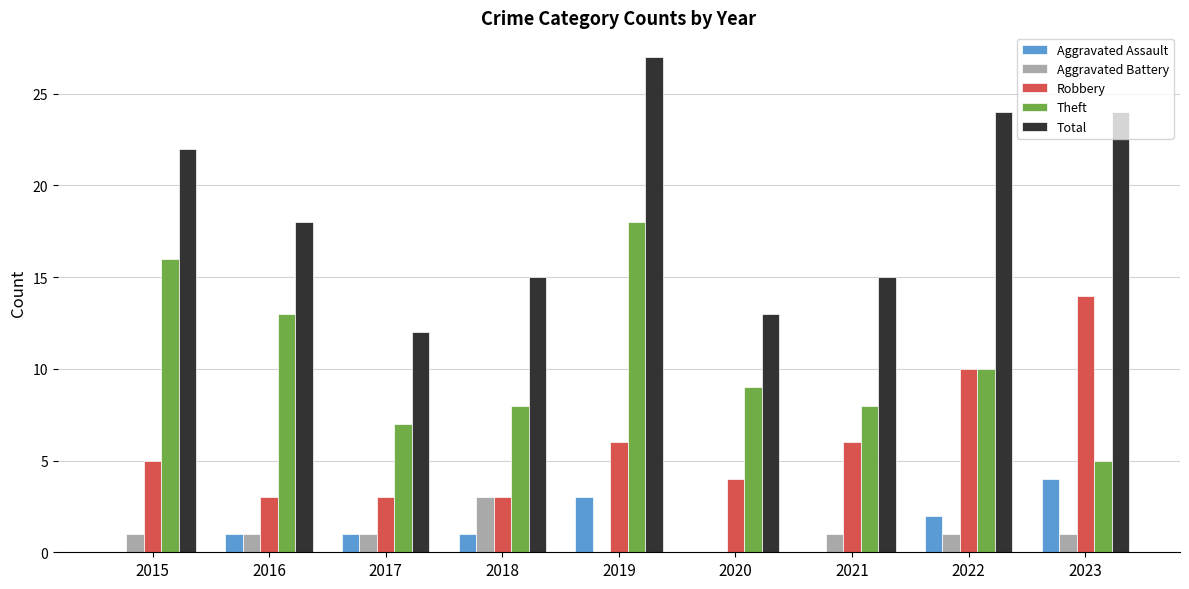

Which series changed the most between 2020 and 2022?

Total